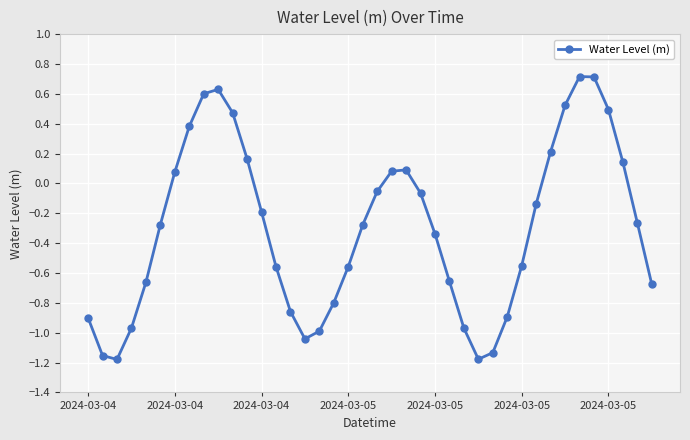

How many distinct data groups are displayed?

1